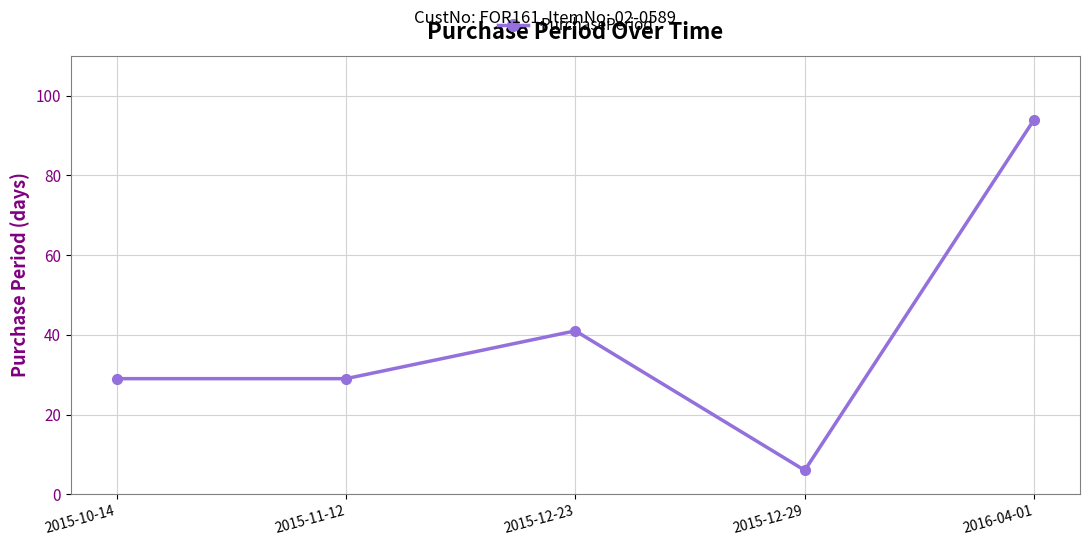

How many interior local peaks (higher than both neighbors) does the data have?

1